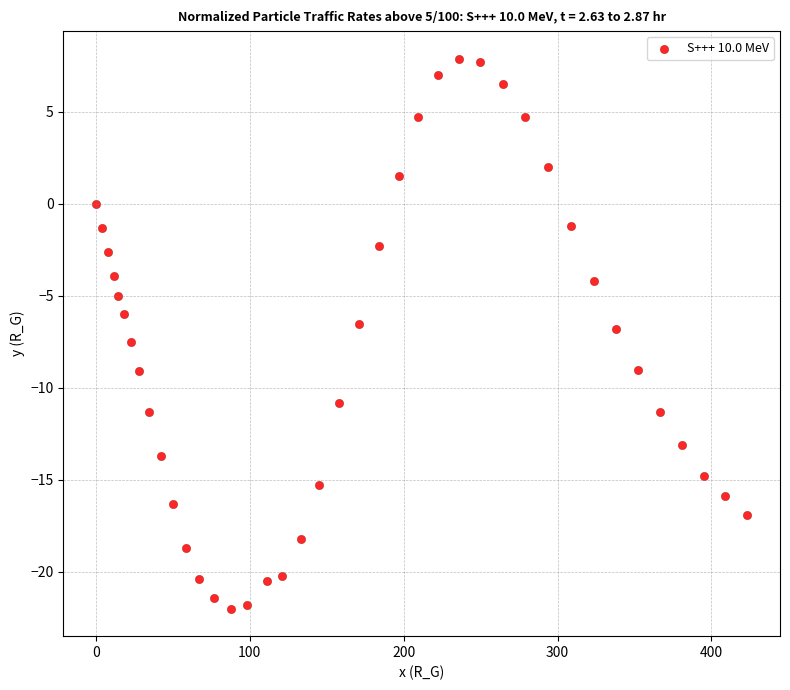

What is the range of Y values (max minus min)?

29.9